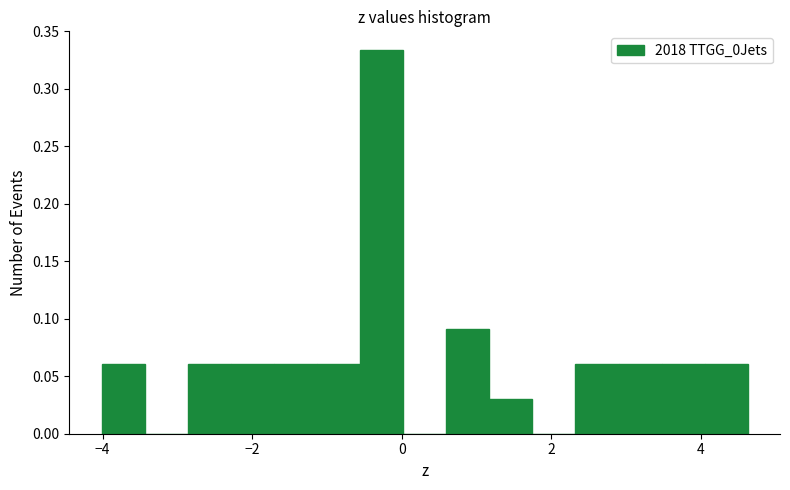

Read against the x-axis, roughly where is the centre of the tallest bar?

-0.2